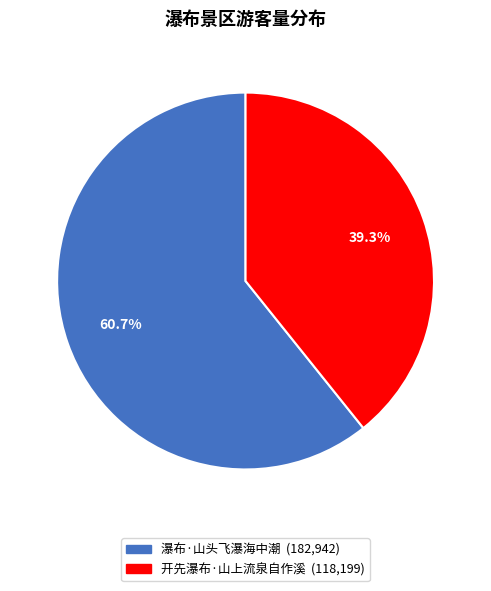

Rank the categories by value from lowest to highest.

开先瀑布·山上流泉自作溪, 瀑布·山头飞瀑海中潮